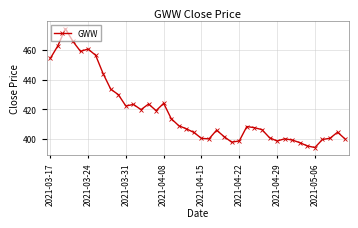

What is the value of the 13th point from the left?

419.8